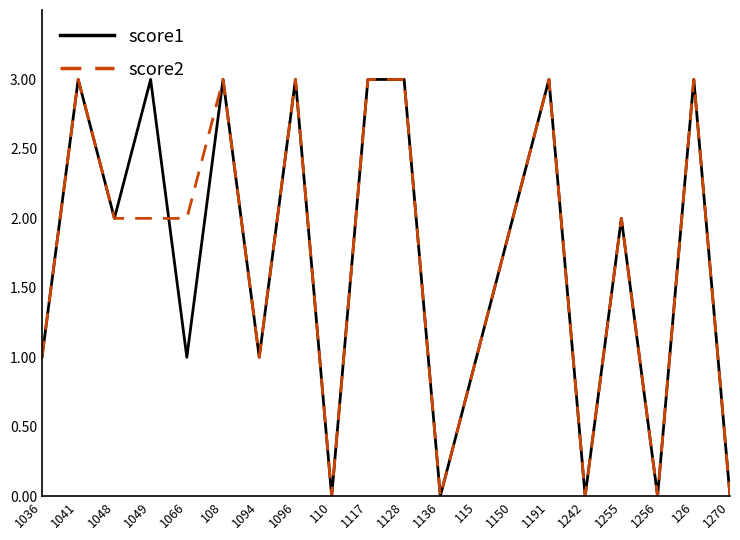

What is the greatest value displayed?

3